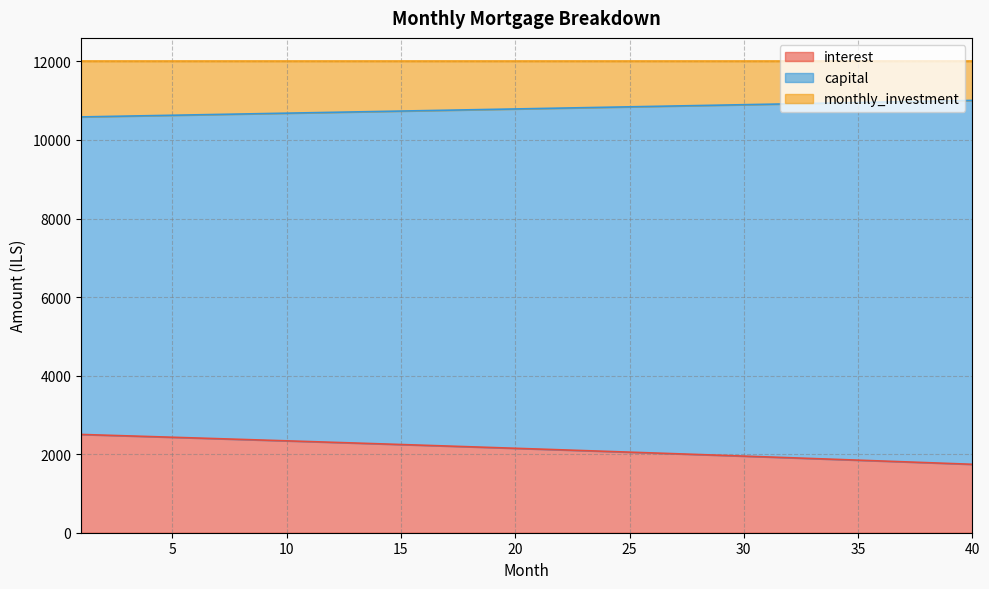

At which label does capital reach its peak?

40